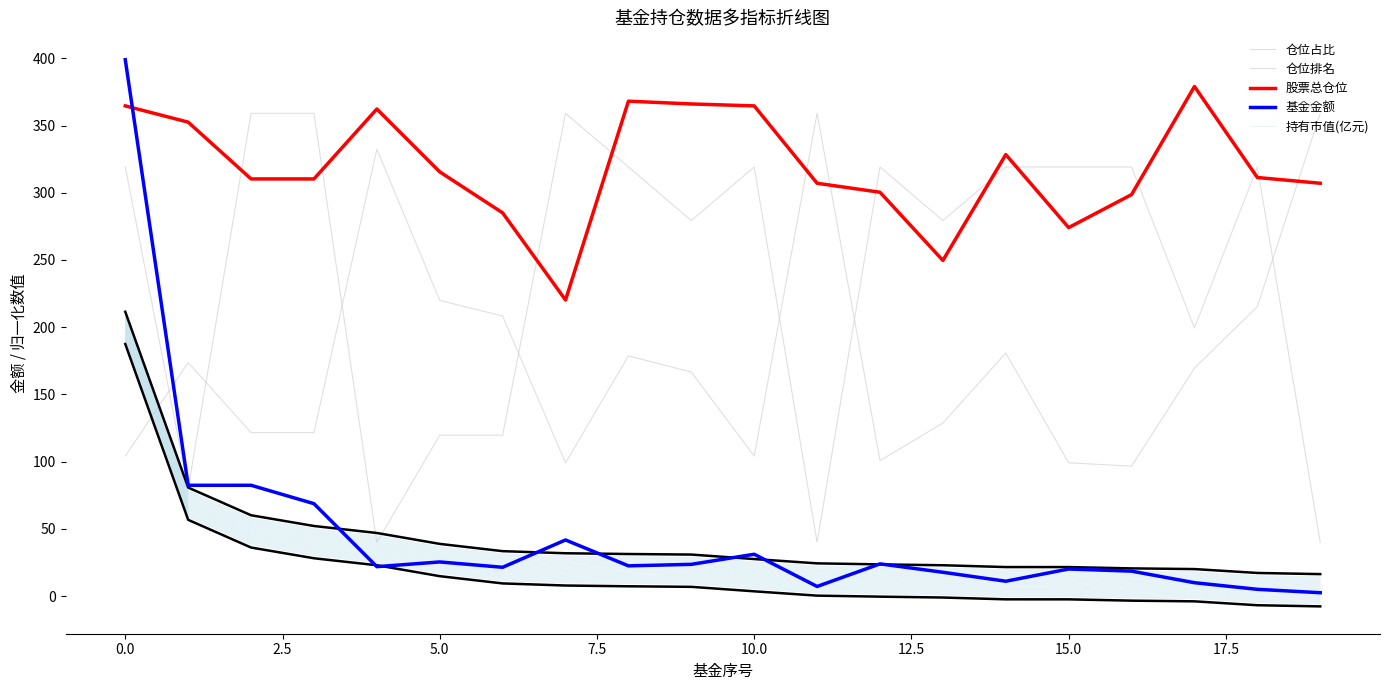

What are all the series names shown in the legend?

仓位占比, 仓位排名, 股票总仓位, 基金金额, 持有市值(亿元)